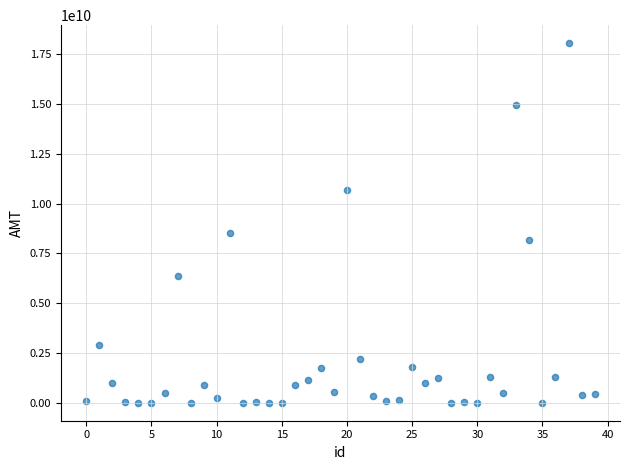

What Y value in the scatter plot is closest to 9031644497?

8543165454